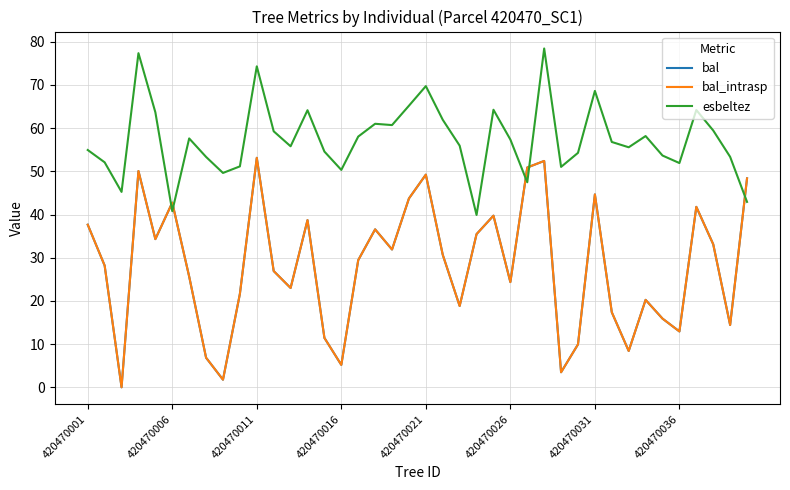

What is the difference between the maximum and second lowest values in the bal_intrasp series?

51.4